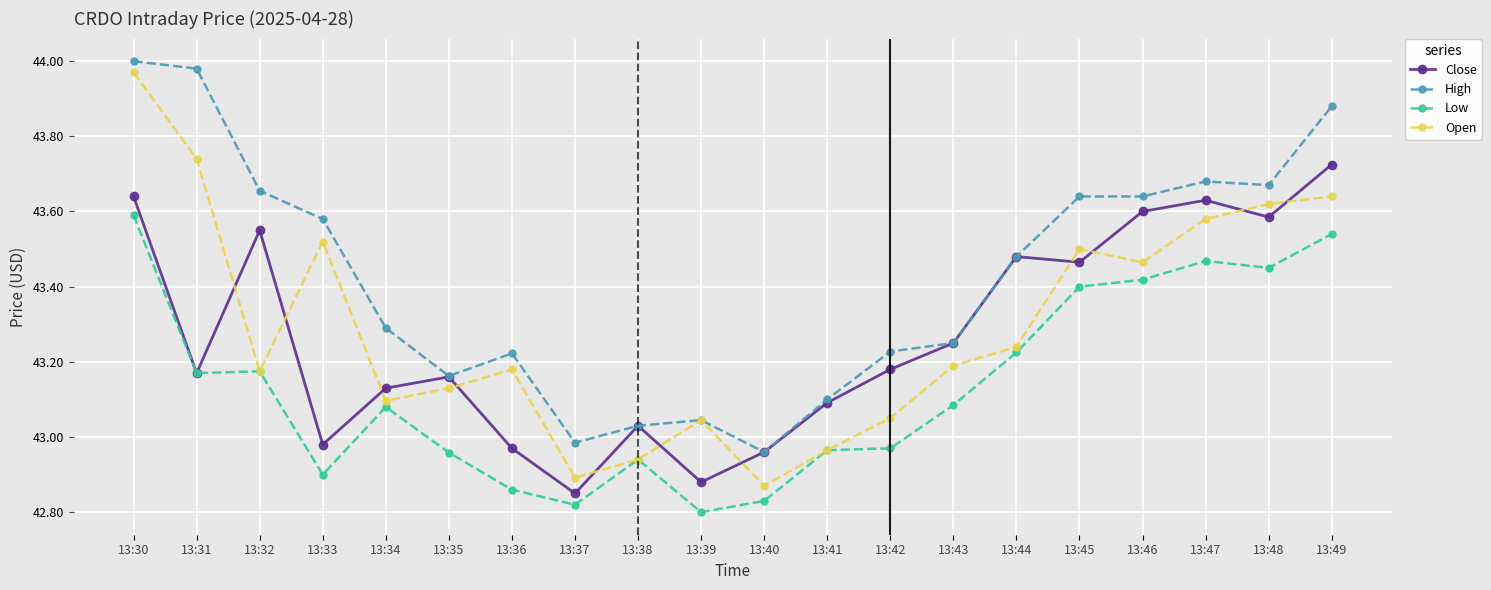

What is the value of the High point at the 5th from the left?

43.3